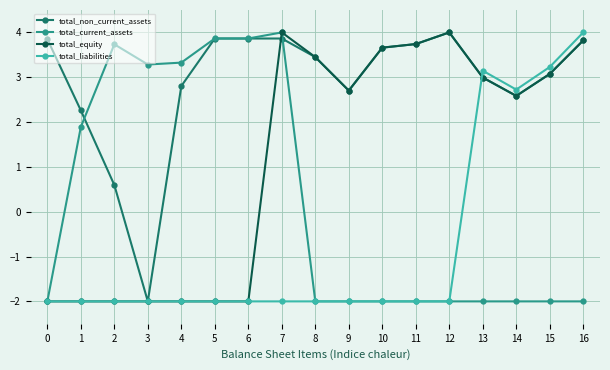

The total_non_current_assets series shows 4.0 at 12. True or false?

True